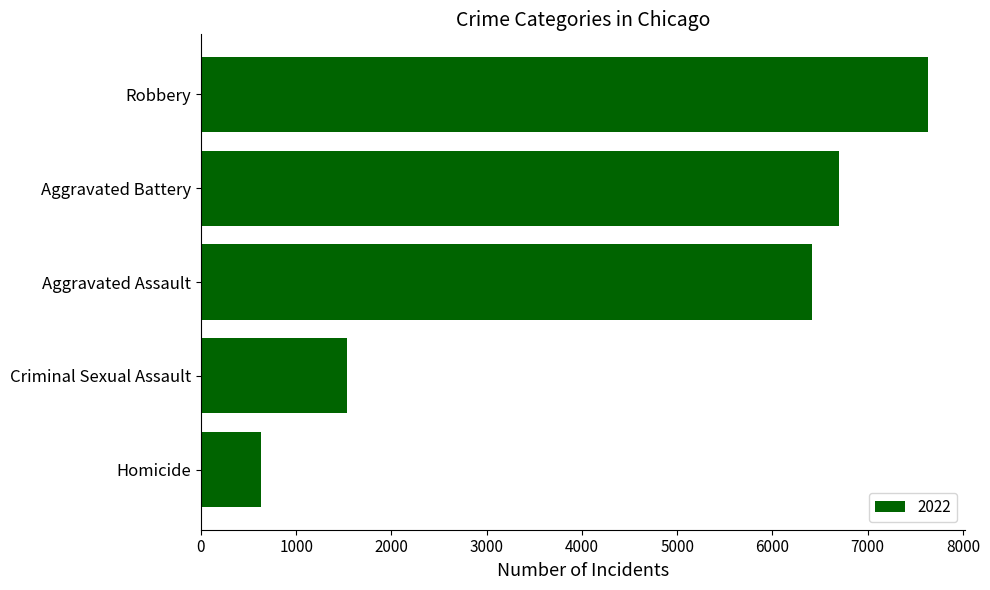

True or false: the data shows 821 at Criminal Sexual Assault.

False